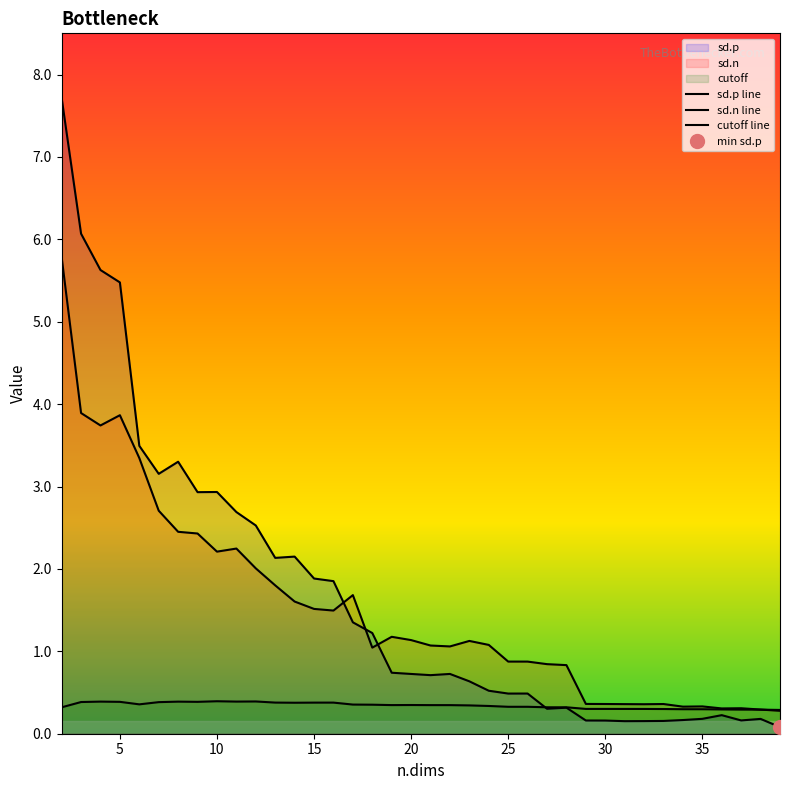

What is the spread (max minus min) of values at 28?

0.5